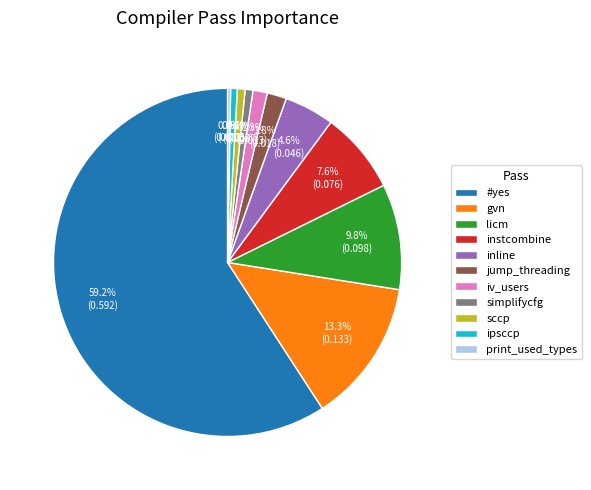

The #yes slice represents 59% of the pie. True or false?

True